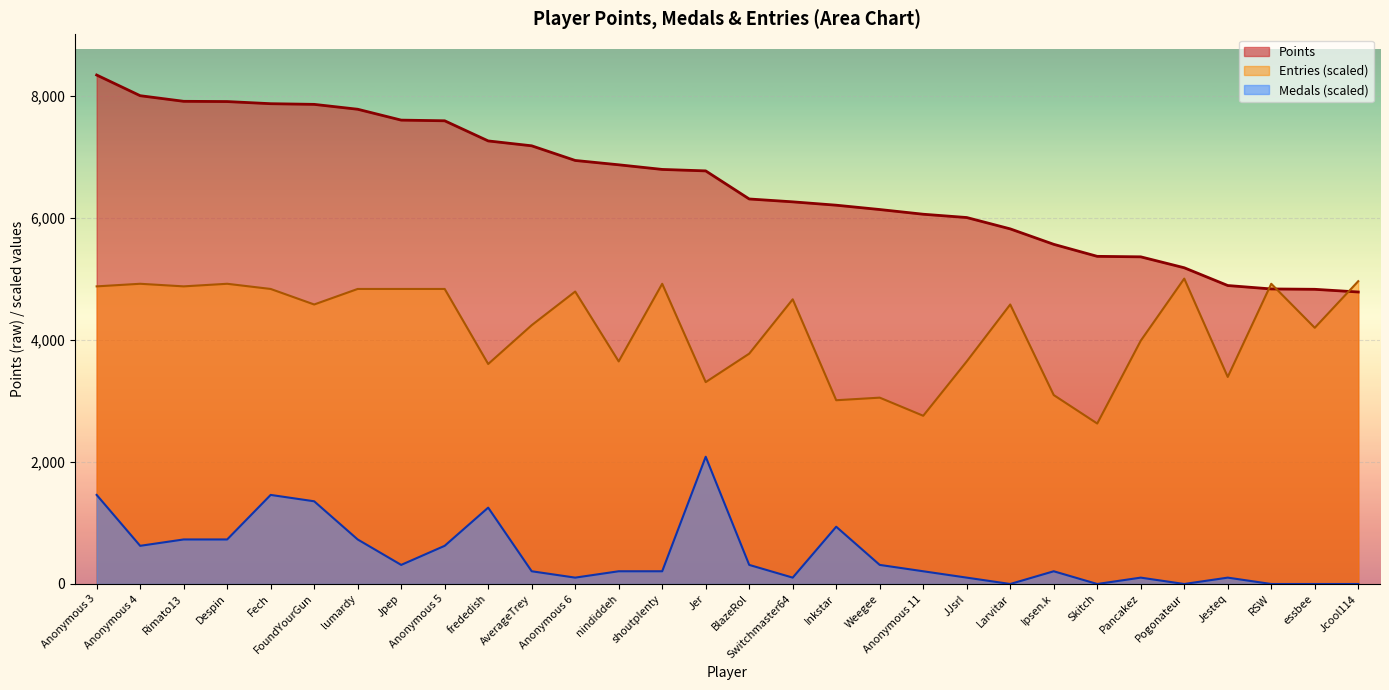

List the series in order of their overall mean, highest first.

Points, Entries (scaled), Medals (scaled)